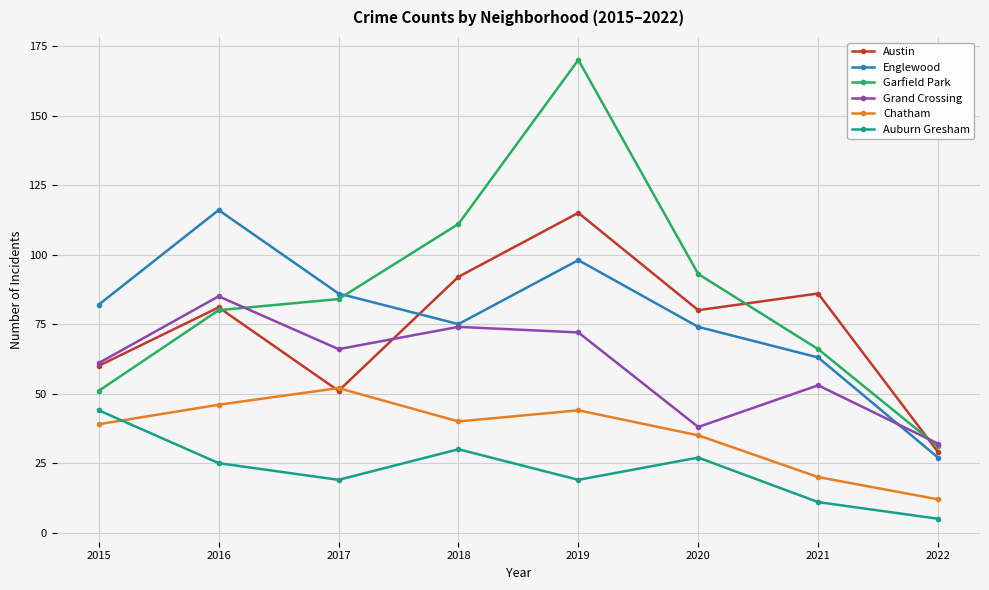

What is the value of the Englewood point at the 8th from the left?

27